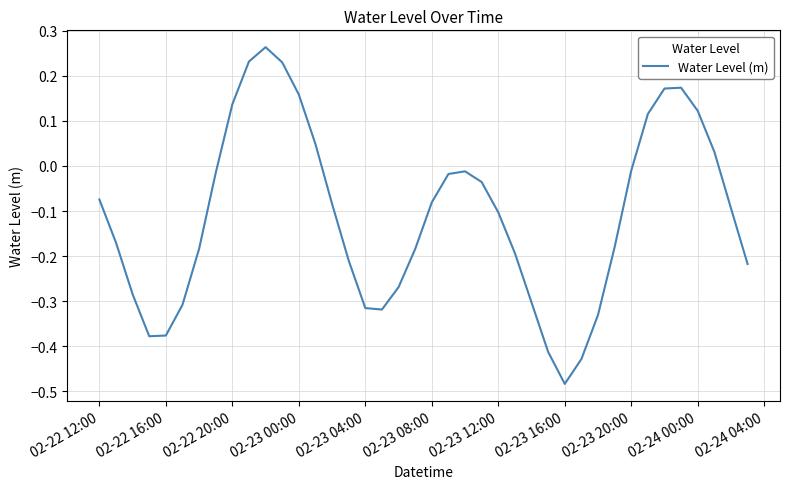

Reading left to right, list all the values displayed in this chart.

-0.1	-0.2	-0.3	-0.4	-0.4	-0.3	-0.2	-0.0	0.1	0.2	0.3	0.2	0.2	0.0	-0.1	-0.2	-0.3	-0.3	-0.3	-0.2	-0.1	-0.0	-0.0	-0.0	-0.1	-0.2	-0.3	-0.4	-0.5	-0.4	-0.3	-0.2	-0.0	0.1	0.2	0.2	0.1	0.0	-0.1	-0.2